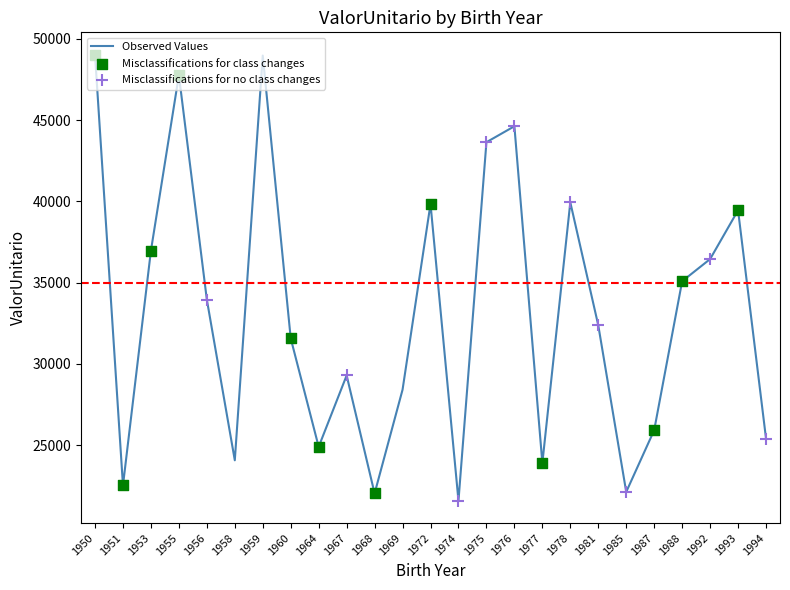

Between 1992 and 1975, which is larger?

1975